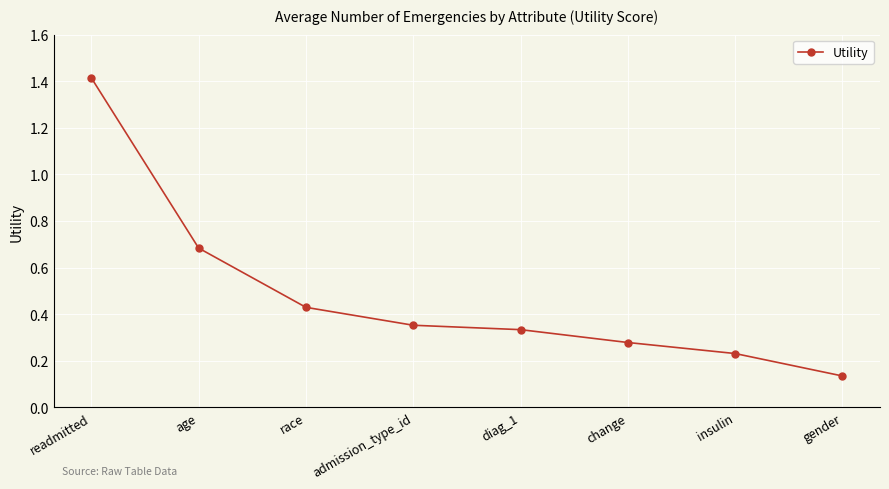

How many values are between 0 and 1?

7